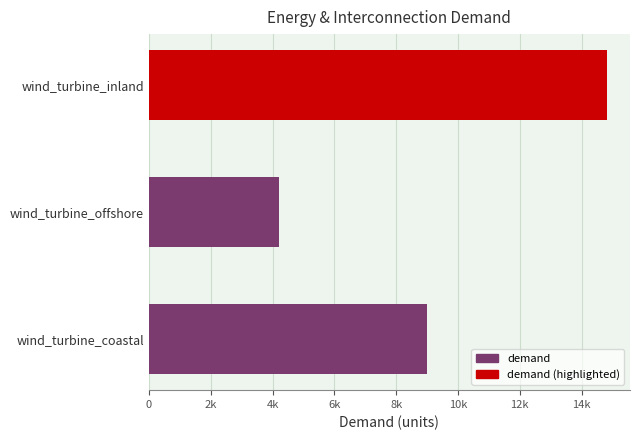

List the labels in order of value, largest first.

wind_turbine_inland, wind_turbine_coastal, wind_turbine_offshore